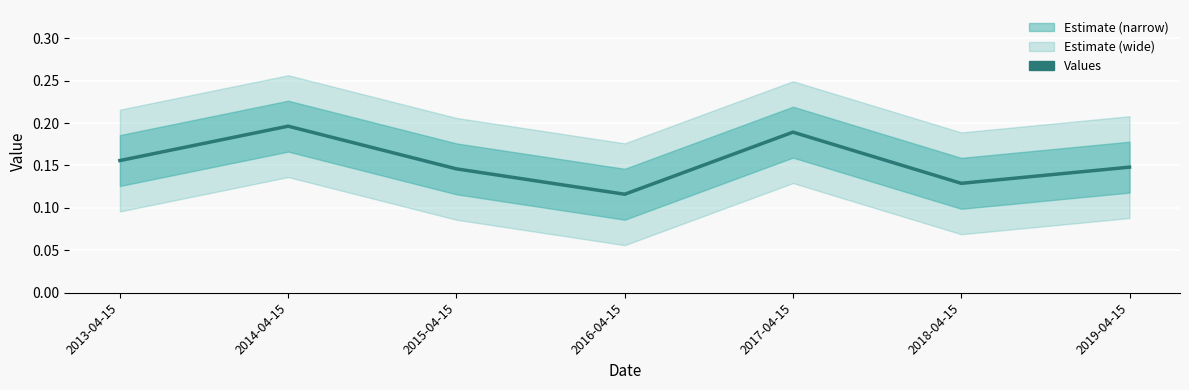

What is the label of the 6th point from the right?

2014-04-15